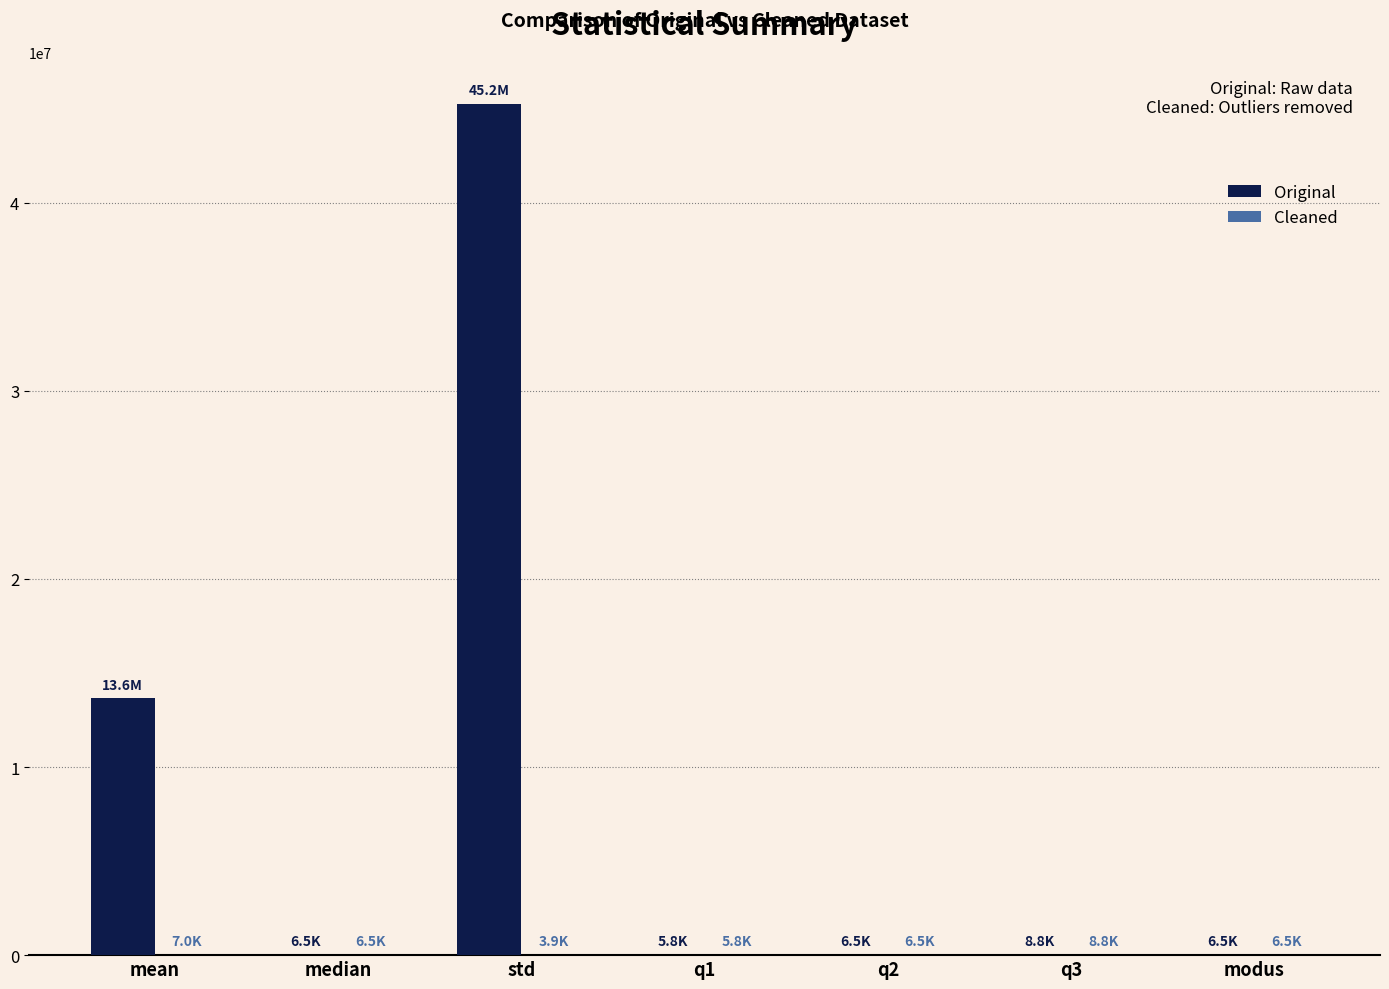

At which category does the chart reach its peak across all series?

std